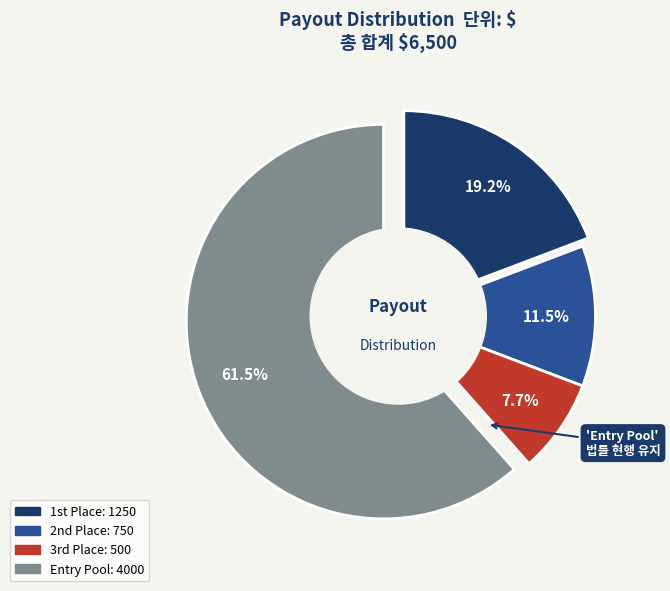

How many slices are in this pie chart?

4